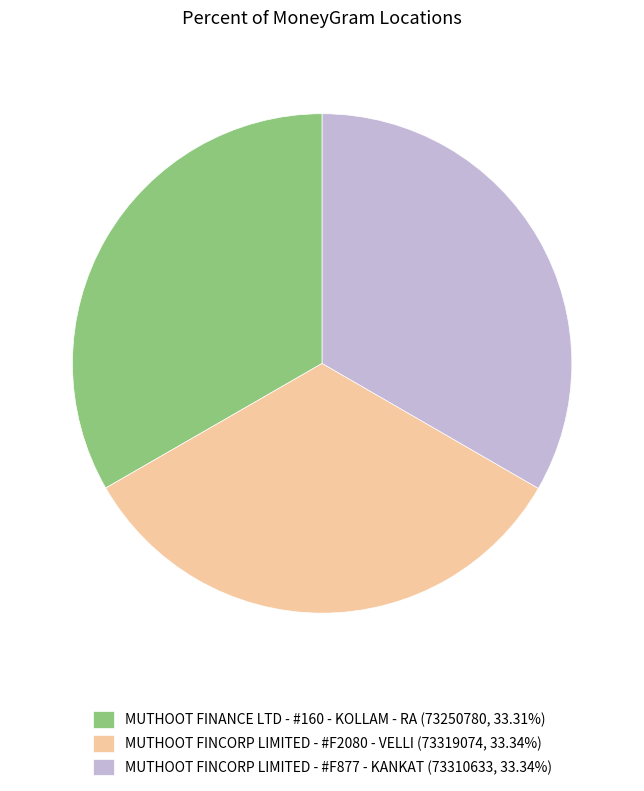

Combined, do MUTHOOT FINCORP LIMITED - #F877 - KANKAT (73310633, 33.34%) and MUTHOOT FINANCE LTD - #160 - KOLLAM - RA (73250780, 33.31%) account for over 50%?

Yes